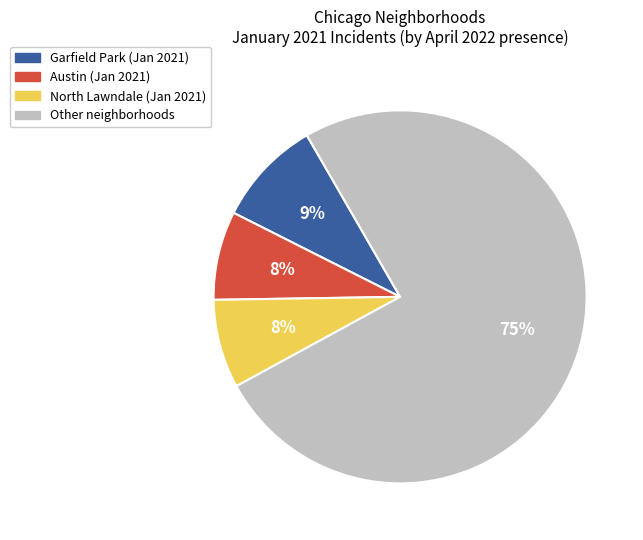

Is there any slice that represents more than half of the pie?

Yes